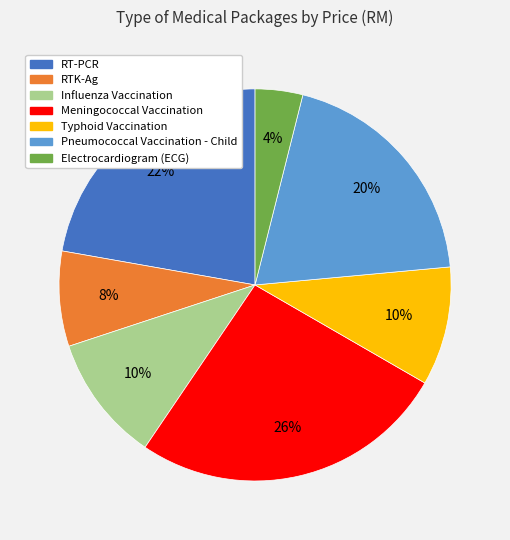

How many segments does this pie chart have?

7